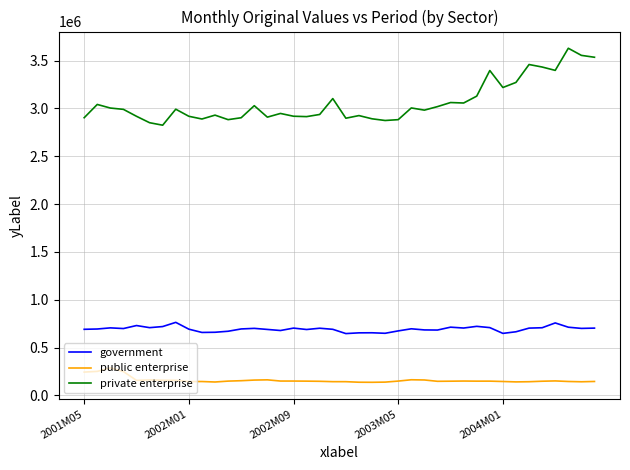

What is the difference between the maximum and minimum values in the public enterprise series?

151010